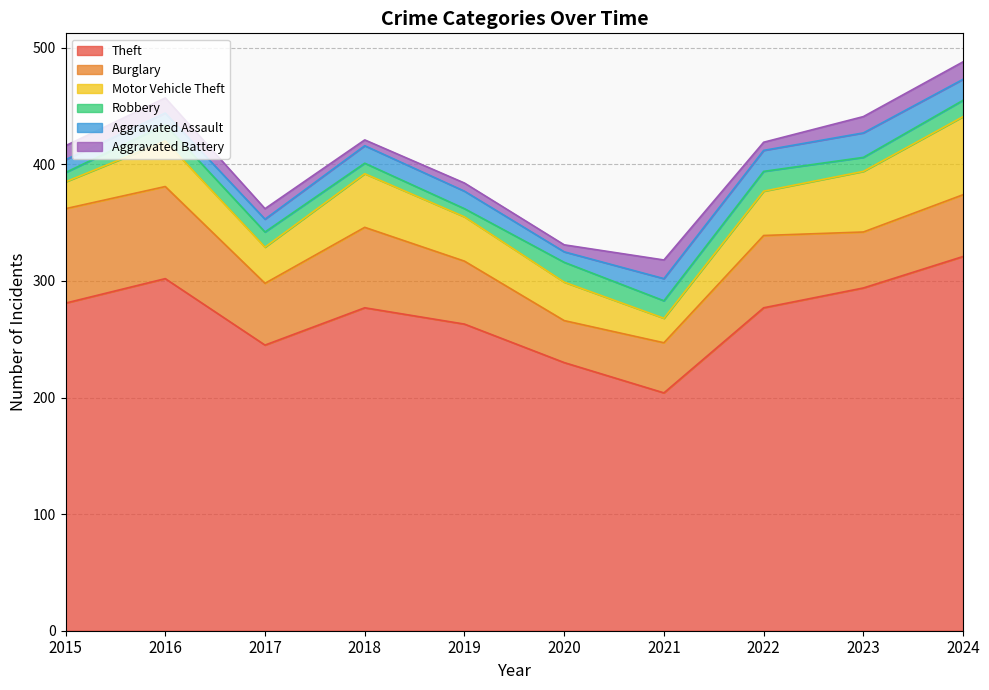

Does the chart have visible grid lines?

Yes